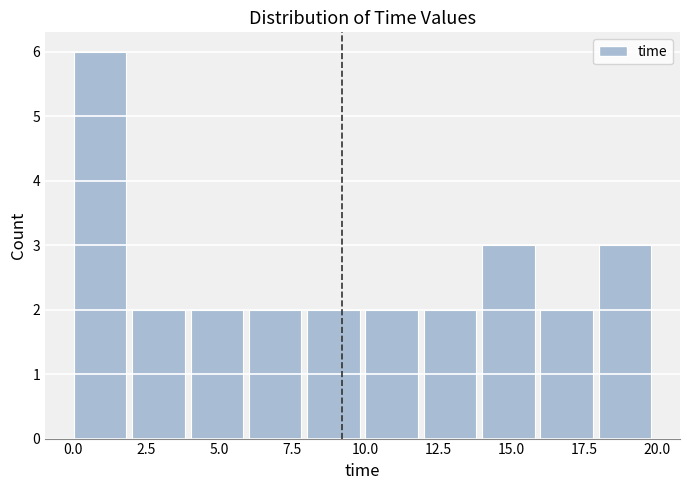

Read against the x-axis, roughly where is the centre of the tallest bar?

1.0